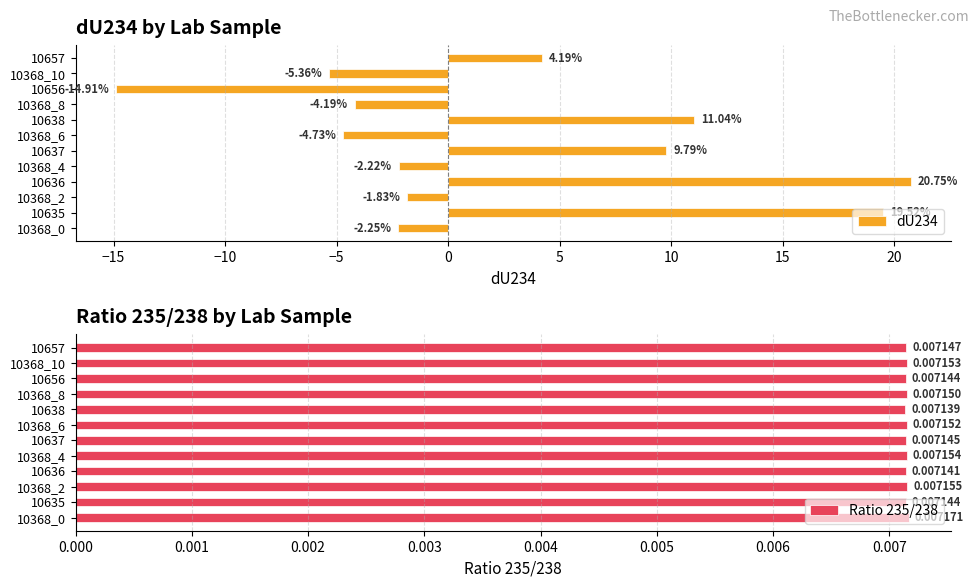

How many bars are there in total?

24